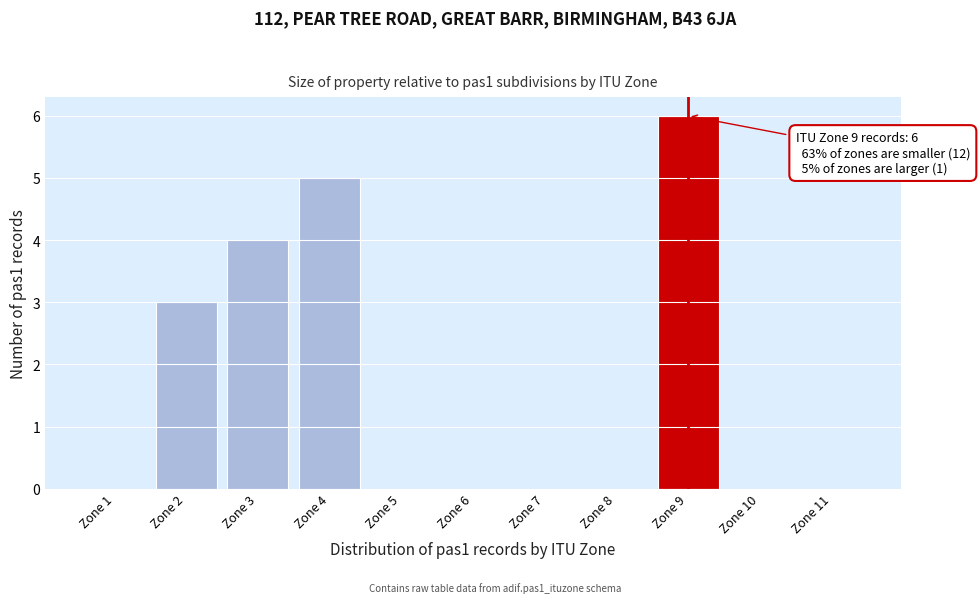

Over which range of the x-axis is the bar tallest?

8.5 to 9.5